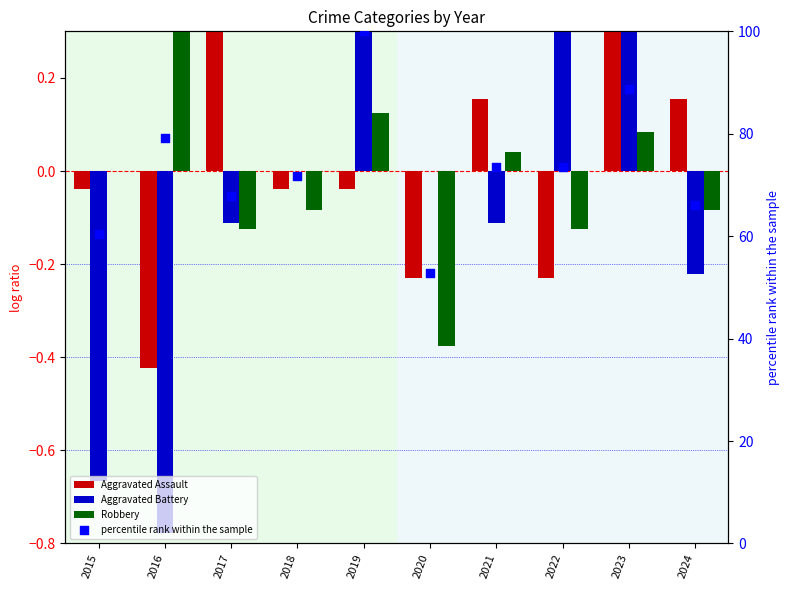

Which series has the largest total across all categories?

percentile rank within the sample